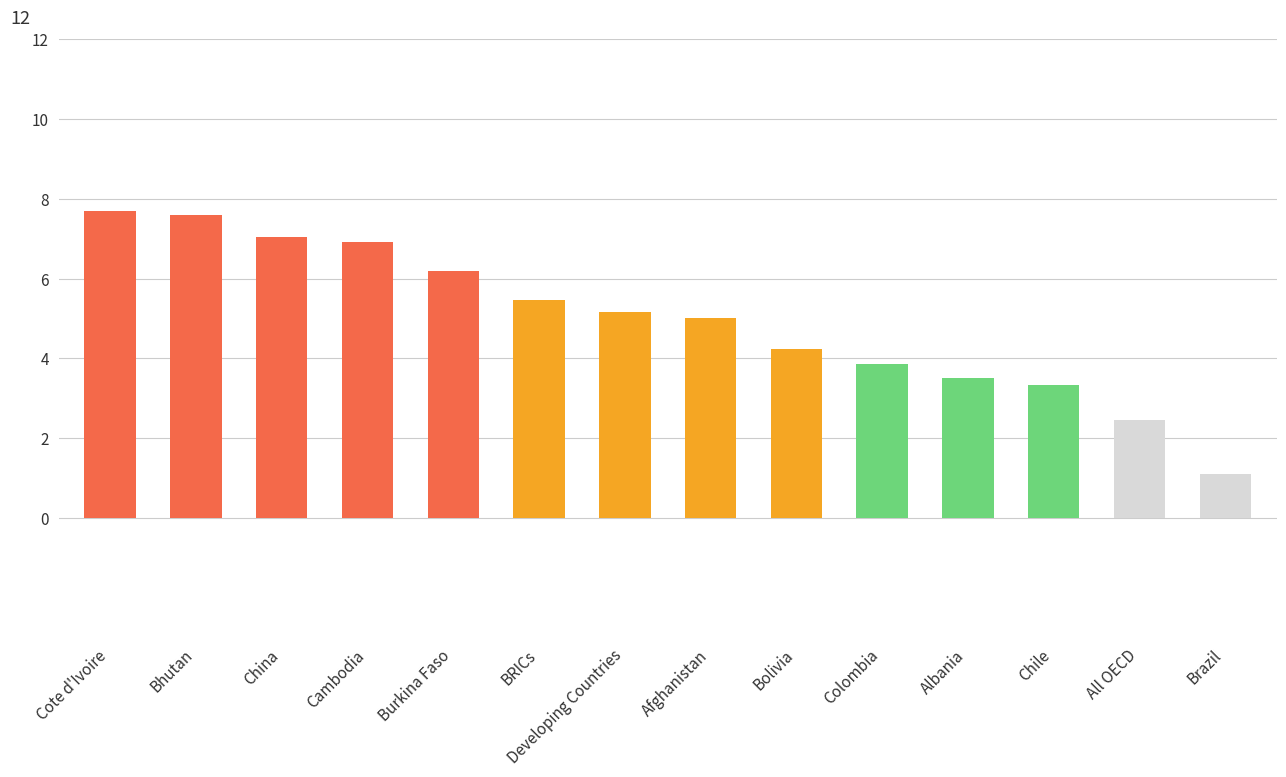

At which category does the chart reach its minimum across all series?

Brazil